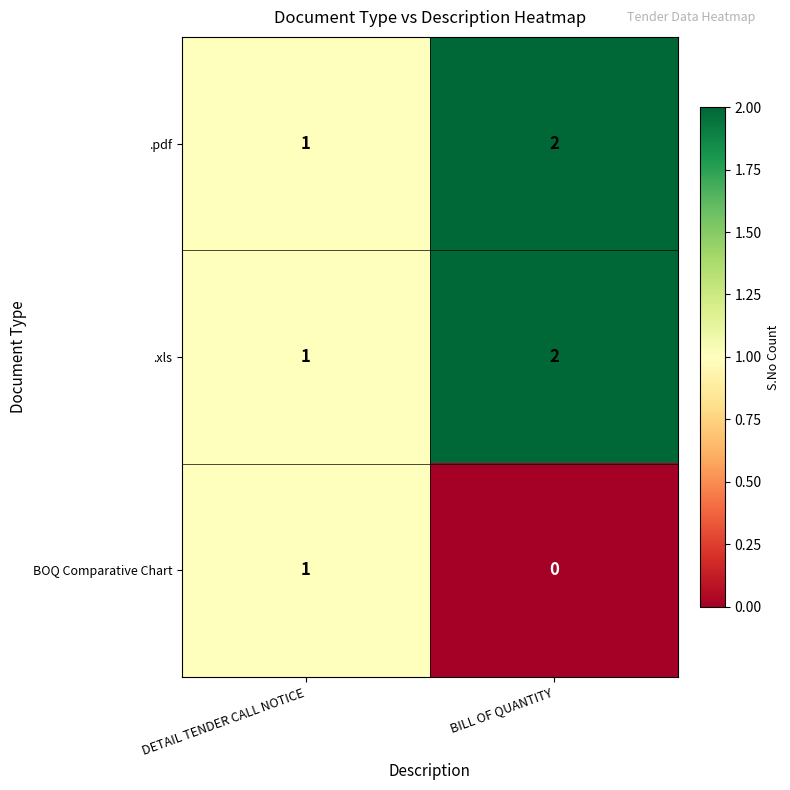

Is it true that .pdf equals 2 at BILL OF QUANTITY?

True